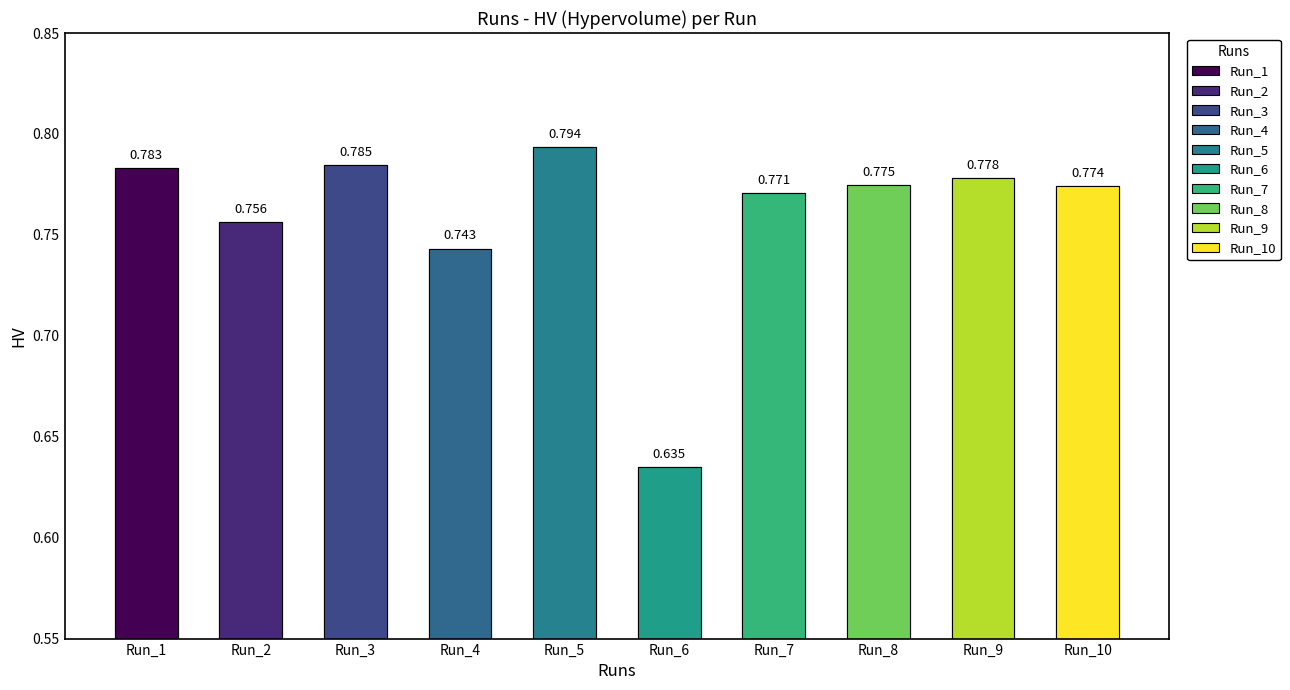

What is the difference between the maximum and minimum values?

0.2